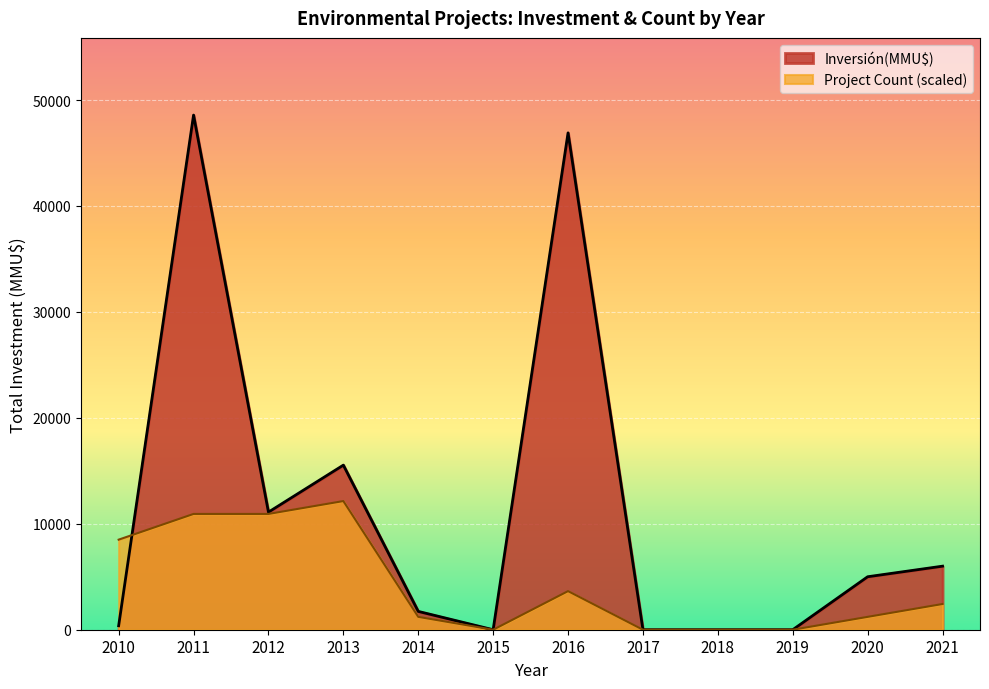

At which category is the sum across all series the highest?

2011